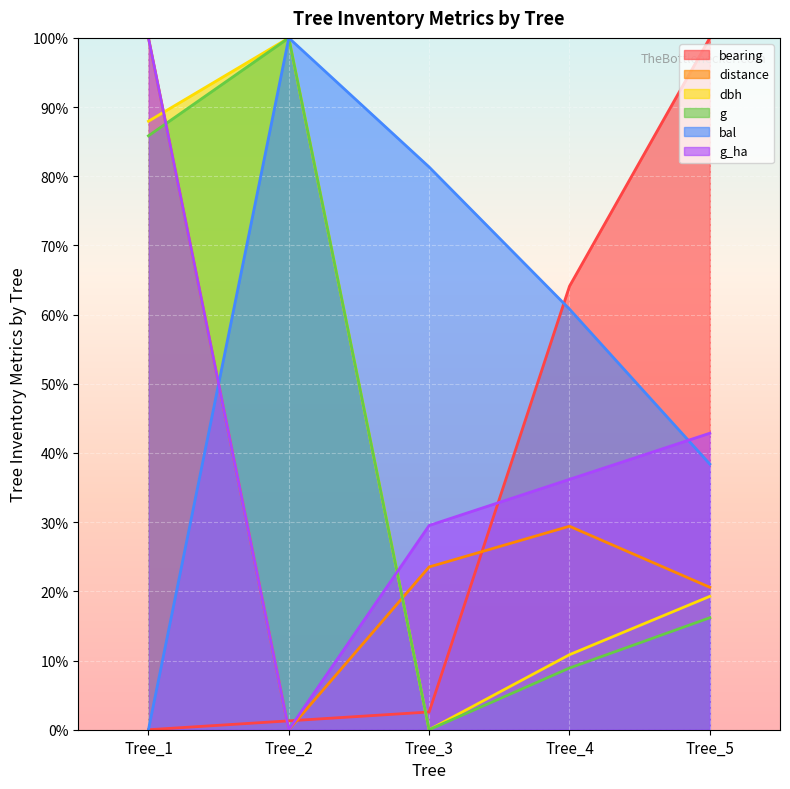

How many values in bearing are above zero?

4